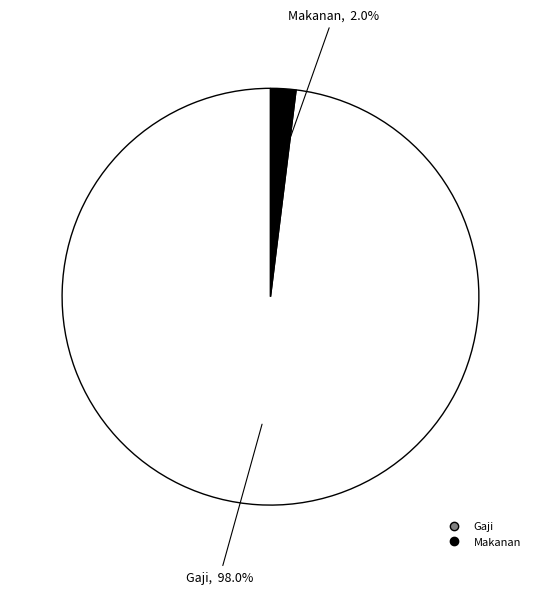

To the nearest percent, what is the difference between the largest and smallest slice percentages?

96%